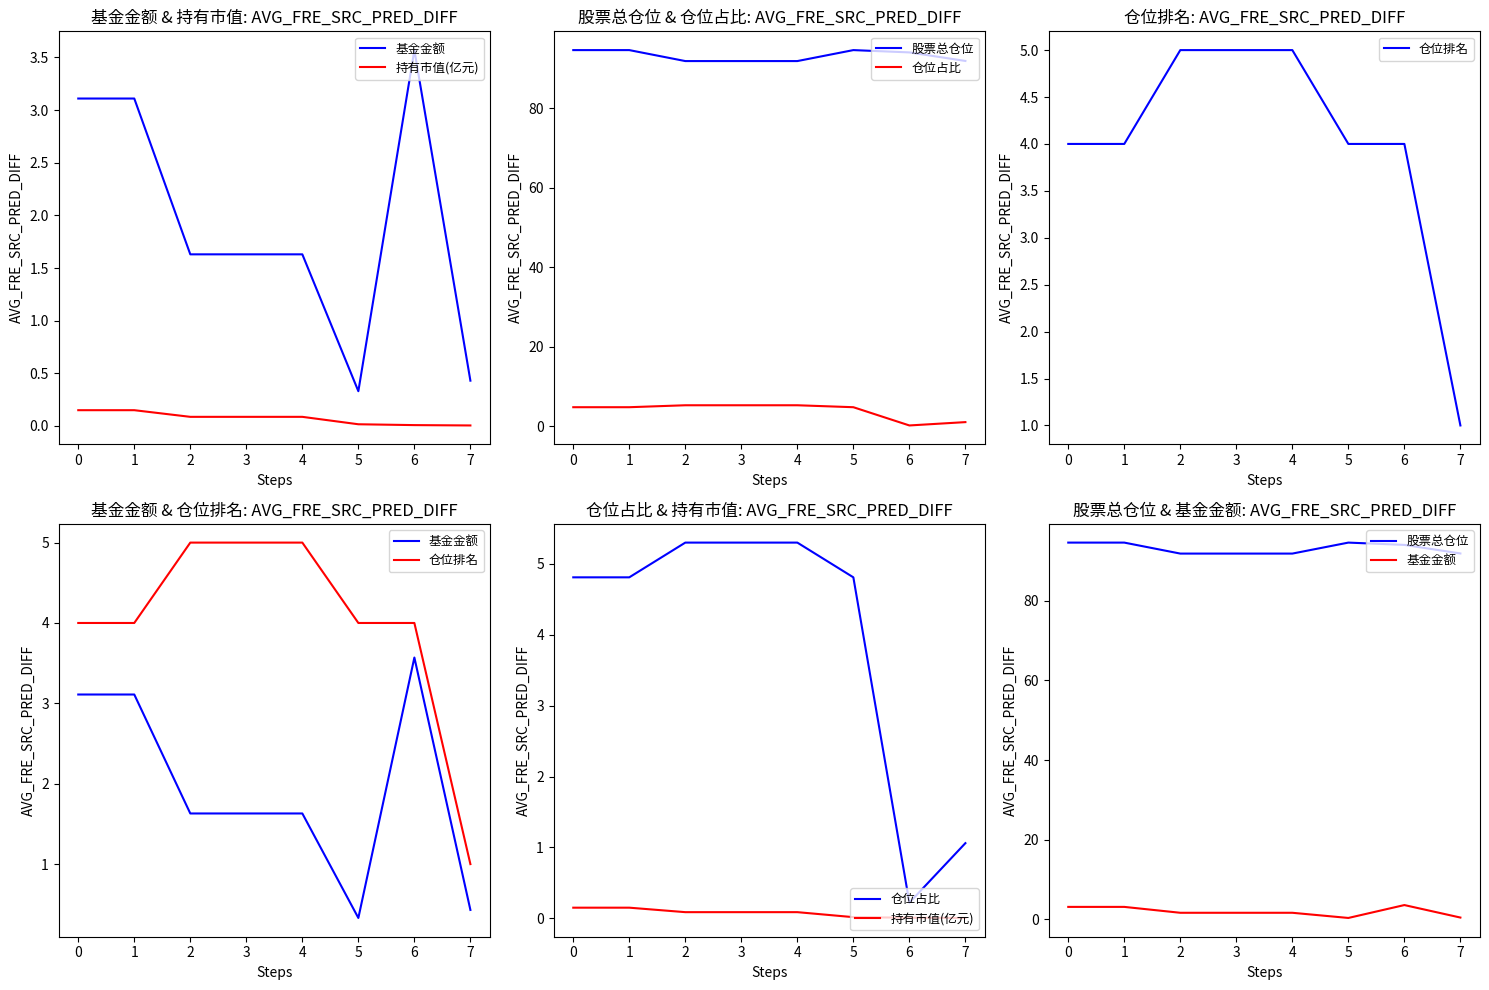

What is the maximum value for 仓位占比?

5.3